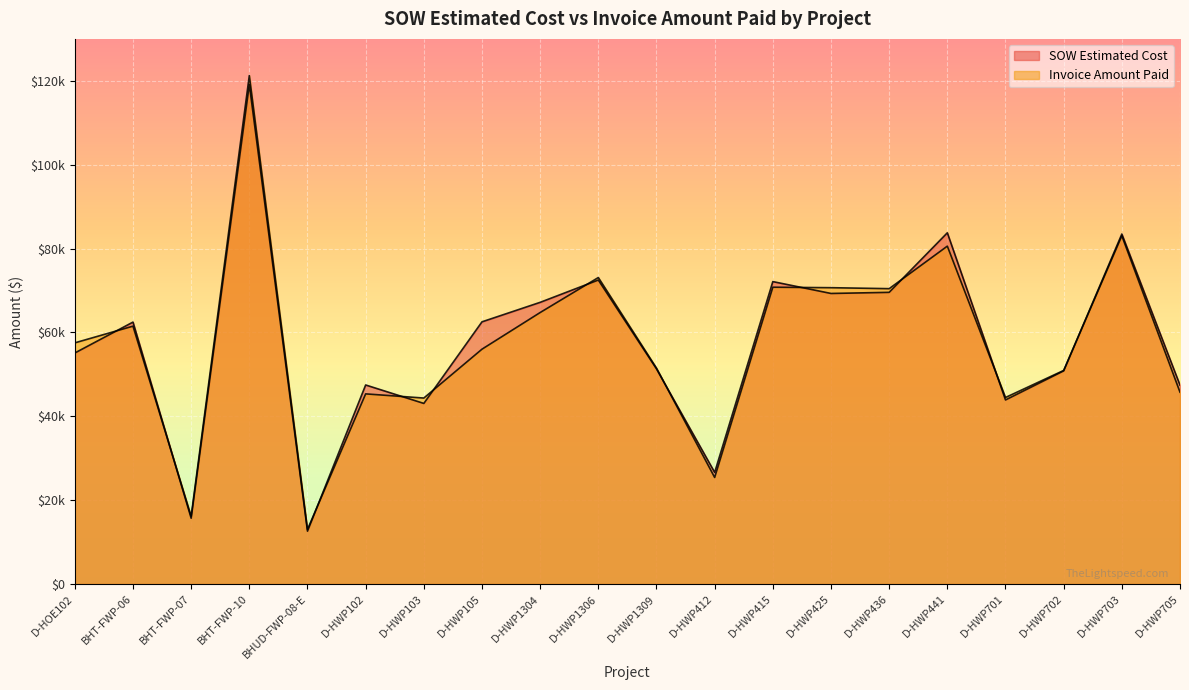

What is the sum of all SOW Estimated Cost values?

1155910.8